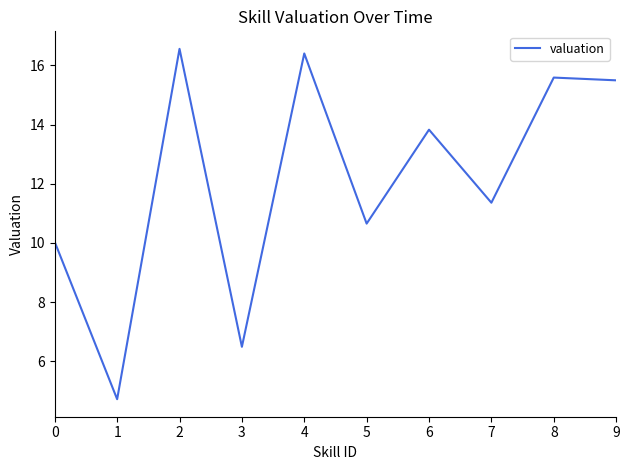

Is it true that the value at 0 is 10.0?

True